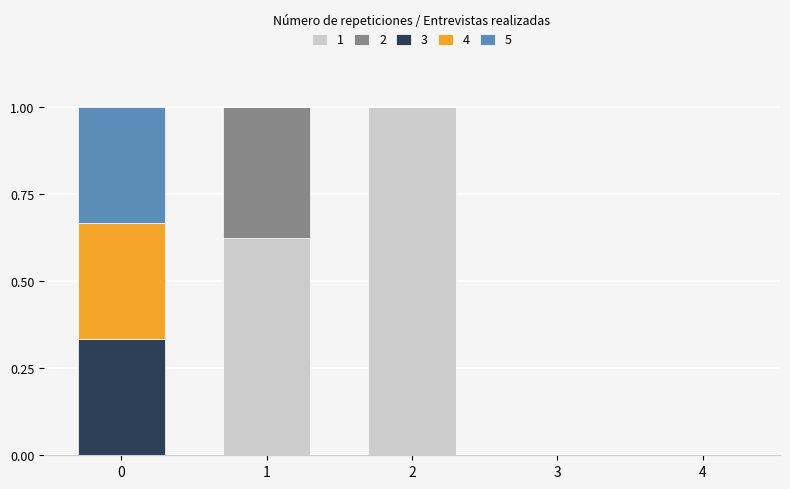

How many distinct data groups are displayed?

5